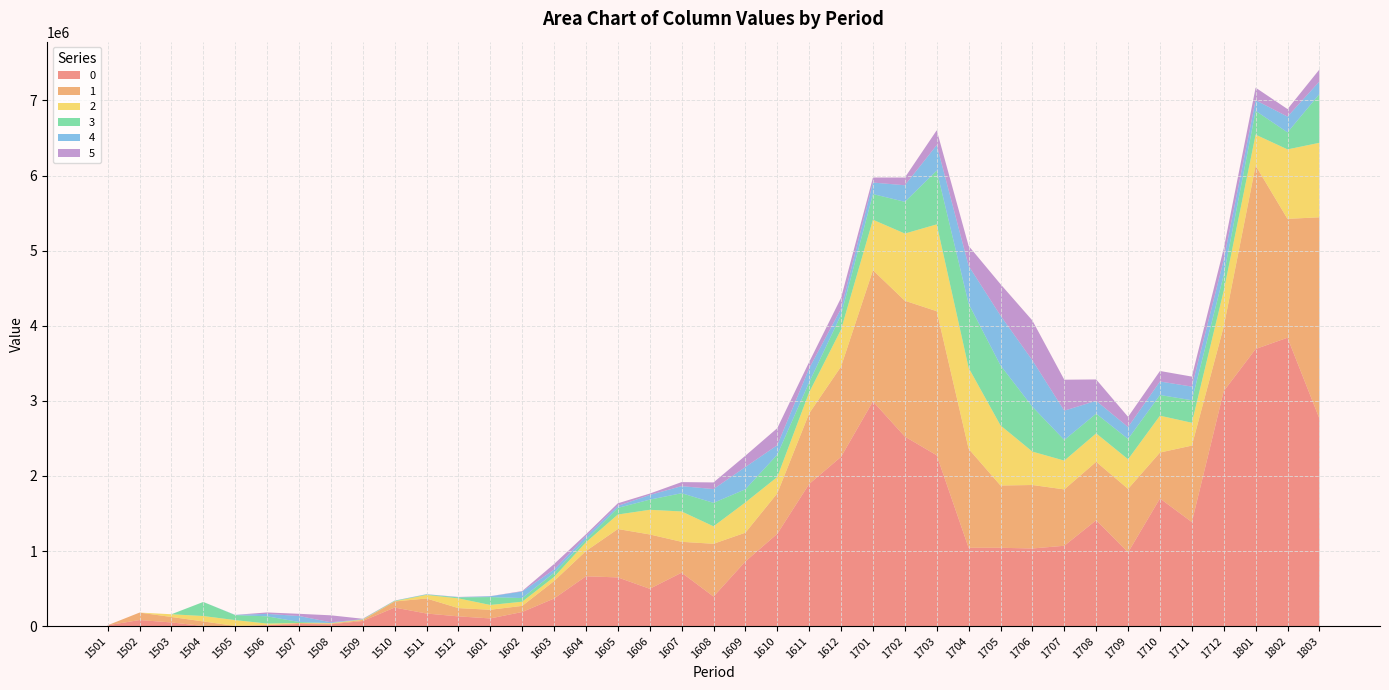

Reading left to right, list all the values displayed in this chart.

0: 1501=11690	1502=81257	1503=49641	1504=2000	1505=1127	1506=12619	1507=28680	1508=24859	1509=68321	1510=247741	1511=168173	1512=130231	1601=102751	1602=188441	1603=367861	1604=664088	1605=649006	1606=497542	1607=712165	1608=394090	1609=861949	1610=1229938	1611=1893539	1612=2254745	1701=2992371	1702=2524410	1703=2274838	1704=1043520	1705=1043507	1706=1034267	1707=1070399	1708=1410344	1709=982397	1710=1700029	1711=1385936	1712=3129597	1801=3690288	1802=3840579	1803=2764485
1: 1501=0	1502=99326	1503=72387	1504=60858	1505=2029	1506=2733	1507=12746	1508=8926	1509=14191	1510=80938	1511=200241	1512=109935	1601=115375	1602=81642	1603=232590	1604=336165	1605=644175	1606=723350	1607=410730	1608=702696	1609=382723	1610=538506	1611=940430	1612=1201735	1701=1746929	1702=1808441	1703=1918430	1704=1317309	1705=829231	1706=845049	1707=750266	1708=777669	1709=845039	1710=611667	1711=1018201	1712=859386	1801=2441847	1802=1582356	1803=2679465
2: 1501=0	1502=0	1503=36476	1504=71991	1505=77394	1506=18948	1507=1106	1508=6374	1509=4844	1510=2821	1511=47286	1512=129460	1601=63887	1602=55276	1603=54713	1604=116295	1605=193247	1606=328266	1607=404153	1608=232530	1609=402671	1610=217247	1611=278739	1612=492948	1701=671940	1702=894458	1703=1156282	1704=1078637	1705=799858	1706=444519	1707=383592	1708=378613	1709=394449	1710=490508	1711=303976	1712=476691	1801=412090	1802=924940	1803=991774
3: 1501=0	1502=0	1503=0	1504=187315	1505=66747	1506=96634	1507=13465	1508=913	1509=4918	1510=5973	1511=5900	1512=13331	1601=105230	1602=48606	1603=55807	1604=35522	1605=88226	1606=135324	1607=242910	1608=312615	1609=174910	1610=297868	1611=134529	1612=195760	1701=341785	1702=422729	1703=715697	1704=853210	1705=799674	1706=597066	1707=274873	1708=262811	1709=270796	1710=275536	1711=299732	1712=209811	1801=316988	1802=226546	1803=649174
4: 1501=0	1502=0	1503=0	1504=0	1505=2921	1506=32467	1507=79403	1508=10482	1509=709	1510=2075	1511=3159	1512=3863	1601=10845	1602=87058	1603=41539	1604=44172	1605=26640	1606=61960	1607=94315	1608=183389	1609=296684	1610=125761	1611=185907	1612=81117	1701=153425	1702=220375	1703=339476	1704=504800	1705=662642	1706=618416	1707=390160	1708=170606	1709=158620	1710=179731	1711=181837	1712=202557	1801=141273	1802=210190	1803=167189
5: 1501=0	1502=0	1503=0	1504=0	1505=0	1506=19137	1507=29091	1508=92676	1509=5478	1510=932	1511=940	1512=2083	1601=1529	1602=6192	1603=74596	1604=26595	1605=34605	1606=18564	1607=53696	1608=88435	1609=150644	1610=227057	1611=84113	1612=145758	1701=66899	1702=102618	1703=197971	1704=265401	1705=418833	1706=529768	1707=411962	1708=284792	1709=135727	1710=140041	1711=133230	1712=149974	1801=167467	1802=100099	1803=159600